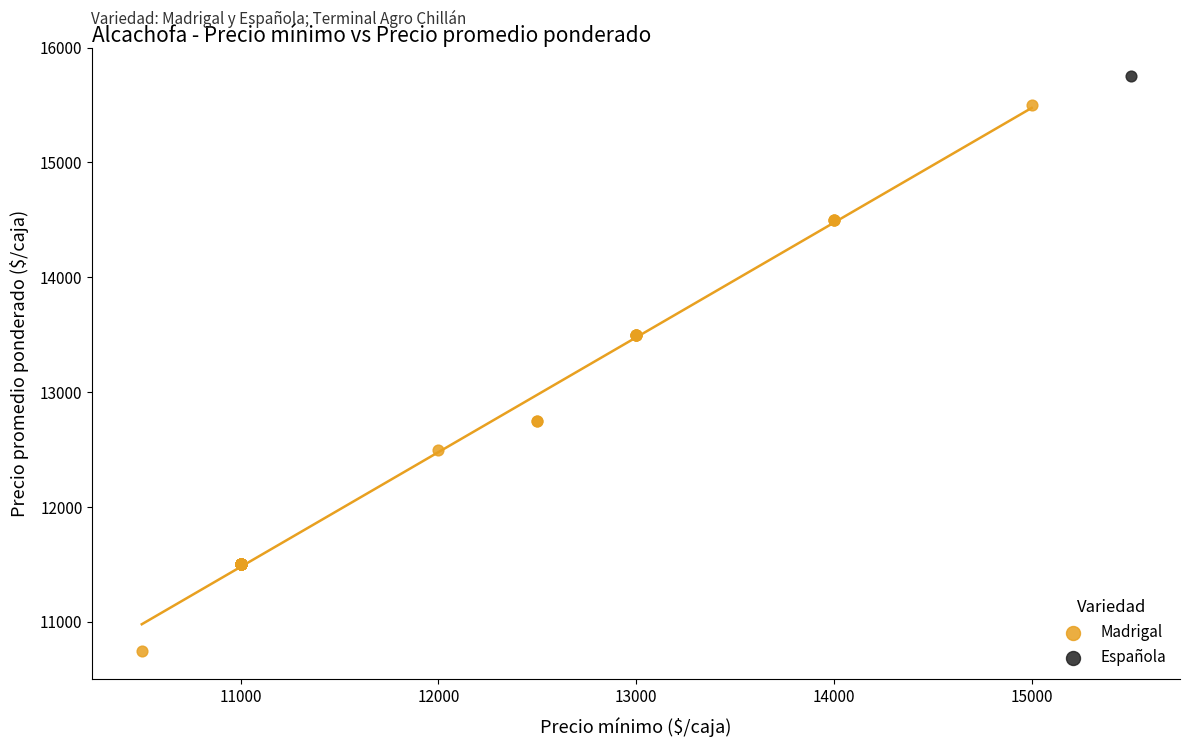

What are all the series names shown in the legend?

Madrigal, Española